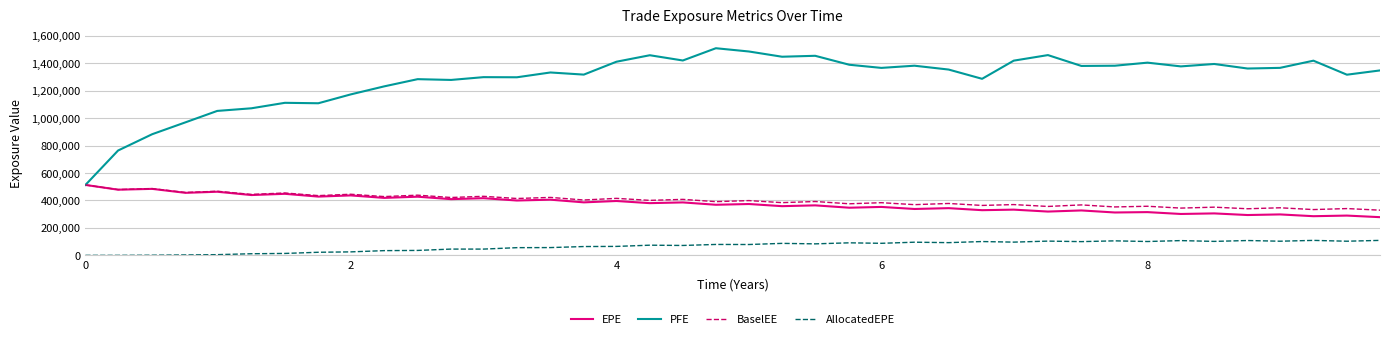

Which series has the widest spread of values?

PFE